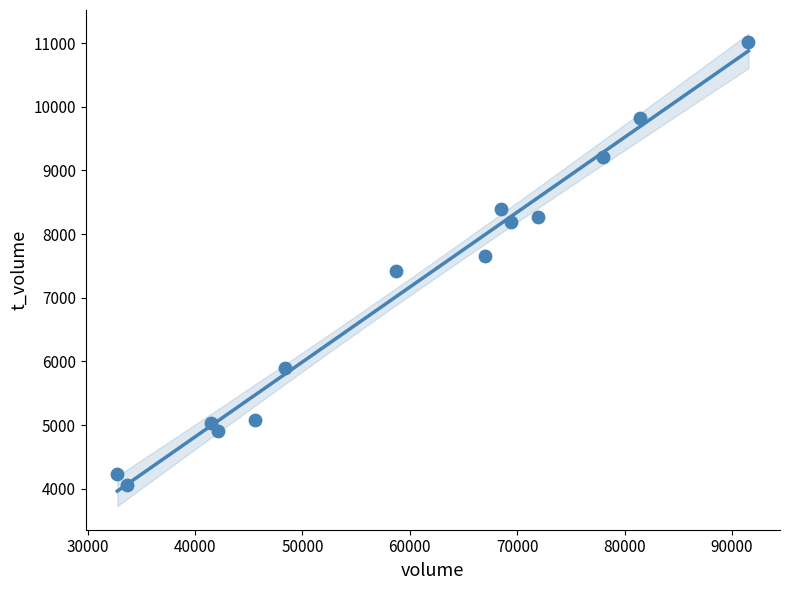

What is the range of Y values (max minus min)?

6954